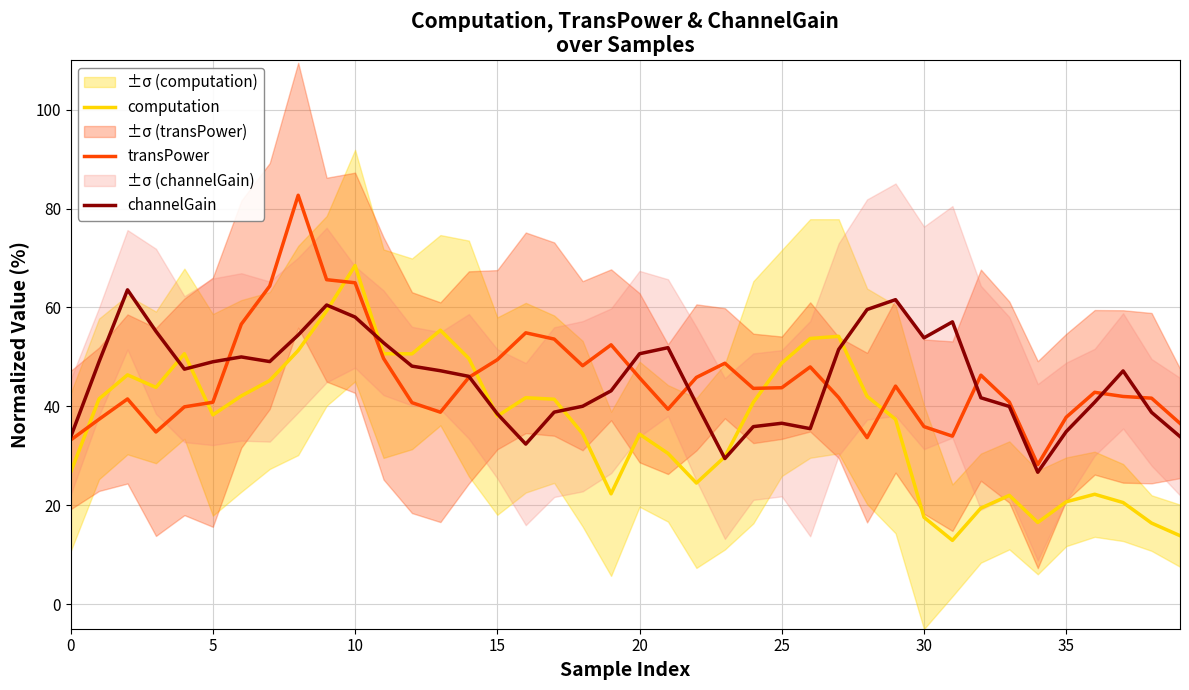

How many interior local peaks does the computation series have?

9